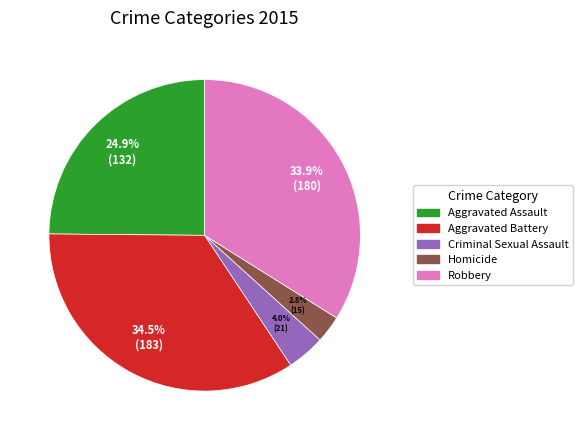

Which has a higher value, Criminal Sexual Assault or Homicide?

Criminal Sexual Assault